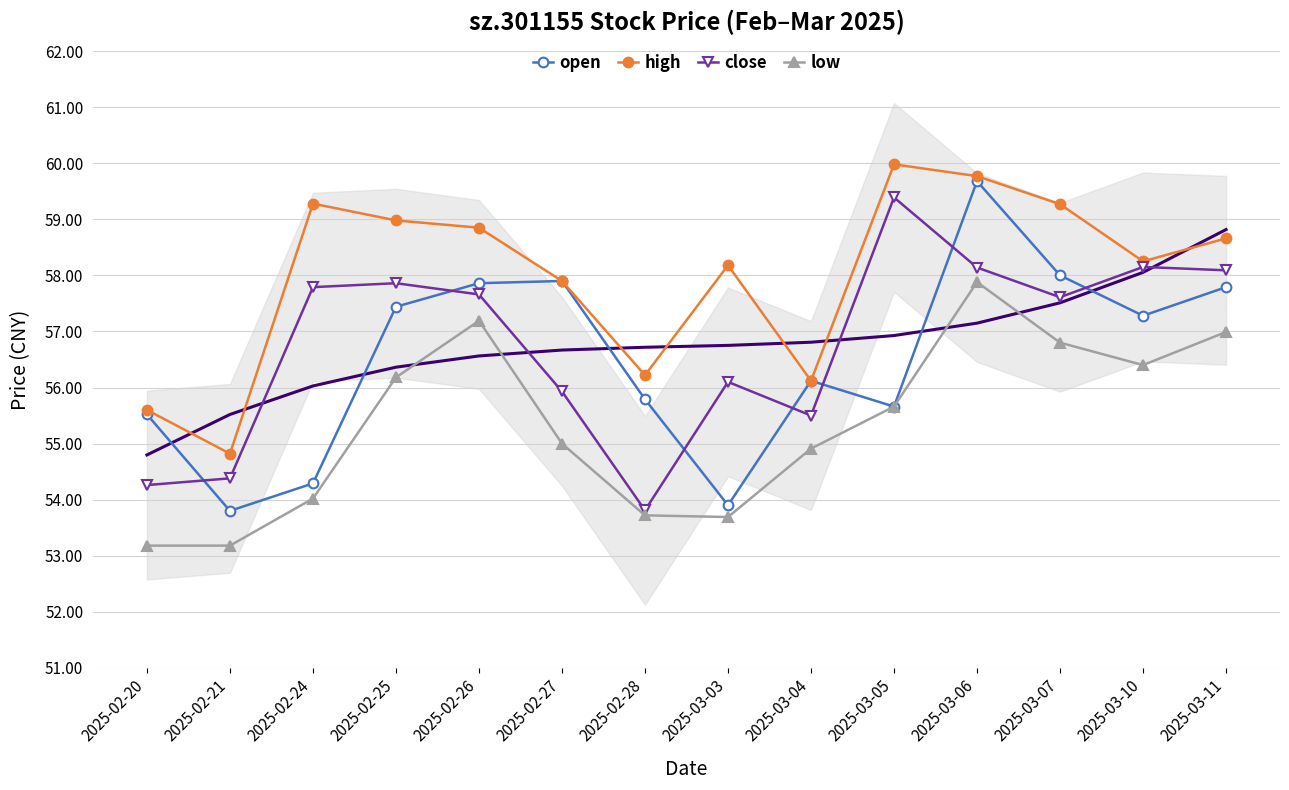

What is the value of the low point at the 8th from the left?

53.7